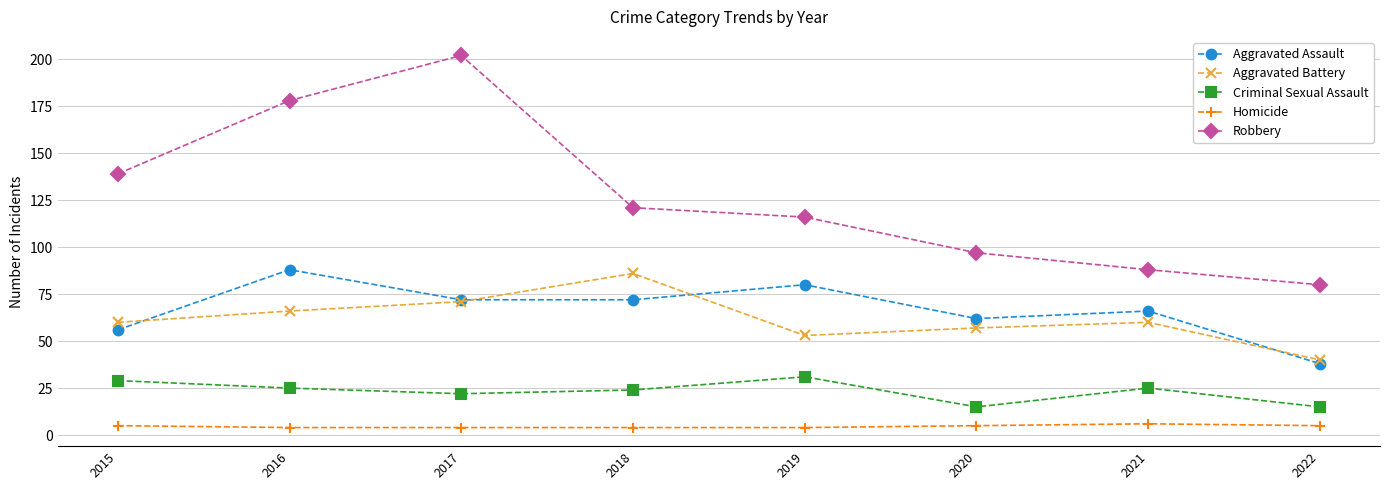

Which series has the widest spread of values?

Robbery